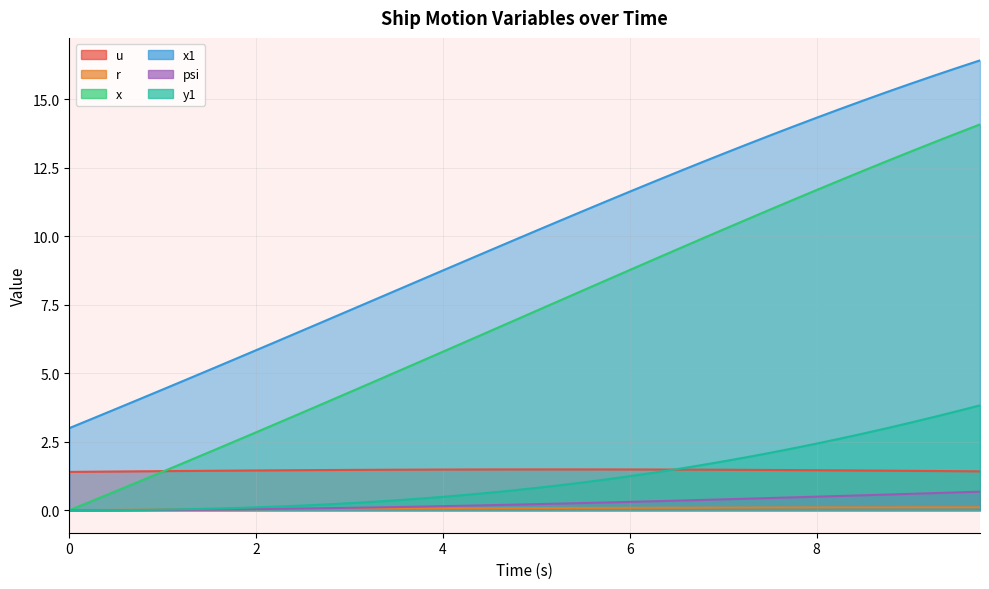

How many data points does each series have?

40